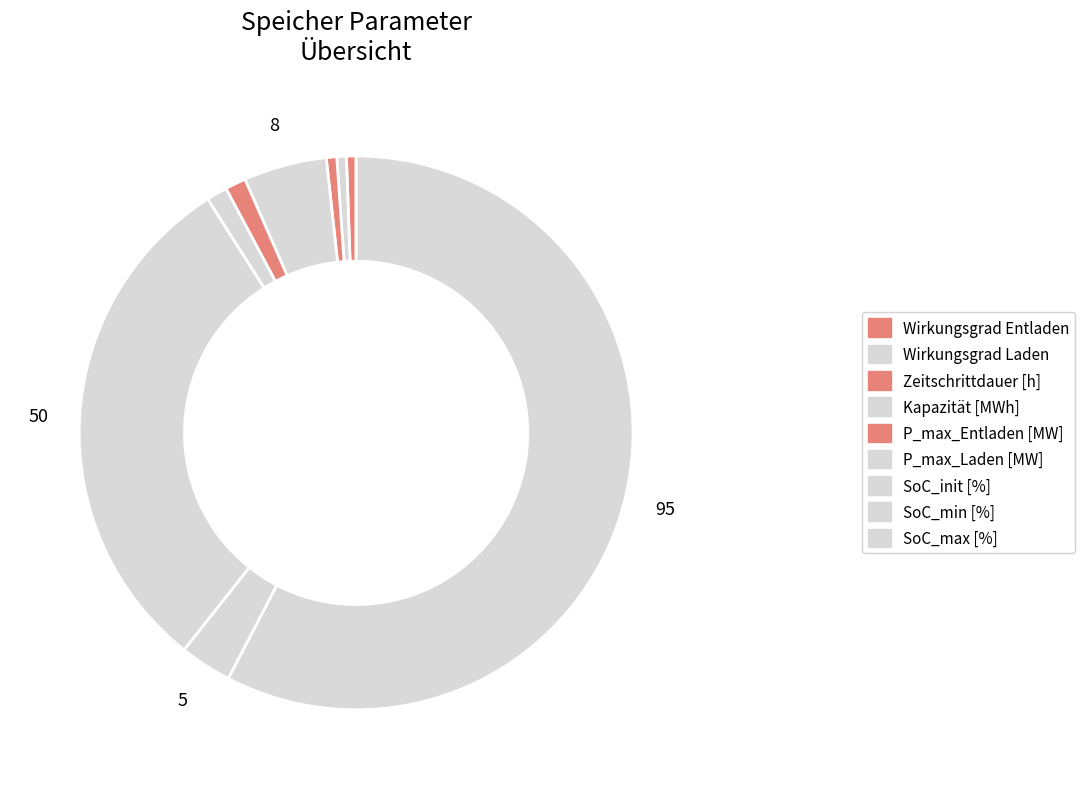

How many slices are in this pie chart?

9